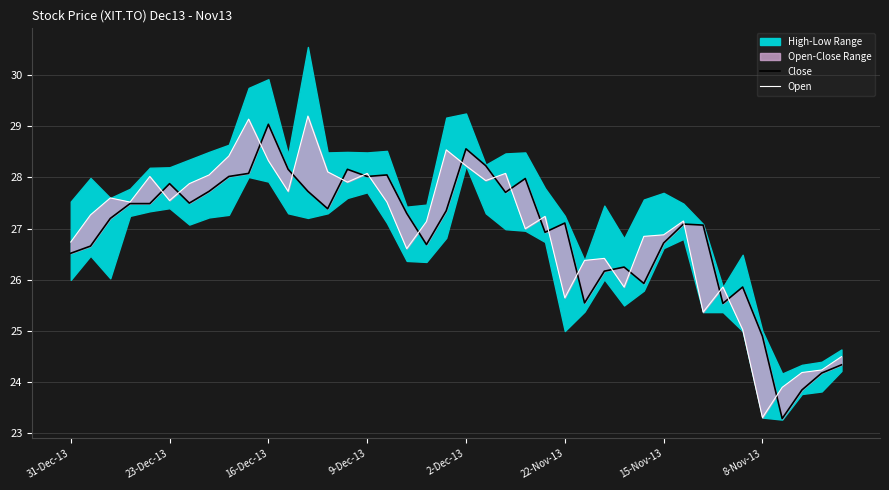

At how many categories does at least one series exceed 25?

35